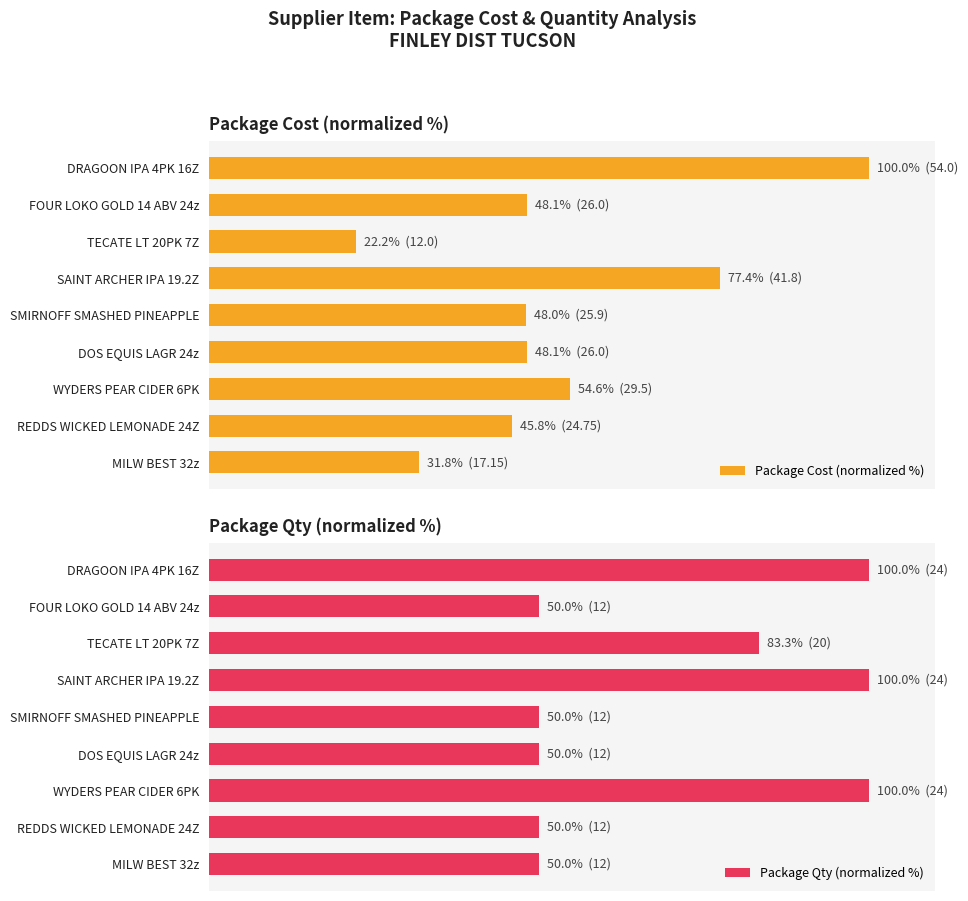

Does the chart contain stacked bars?

No